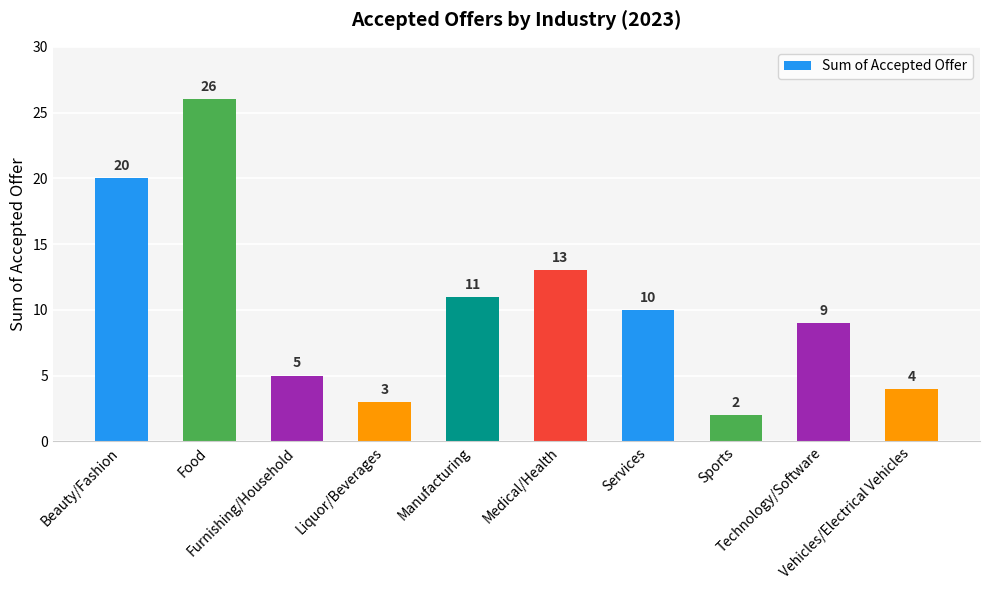

How many data points are less than 10?

5